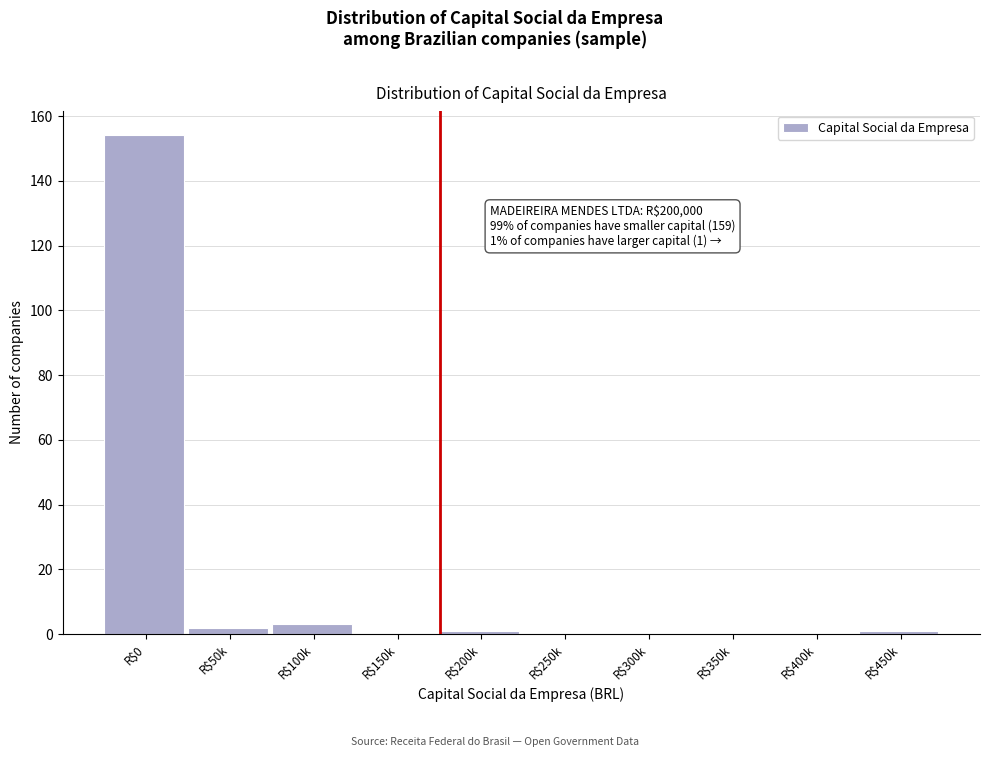

What is the sum of all values?

161